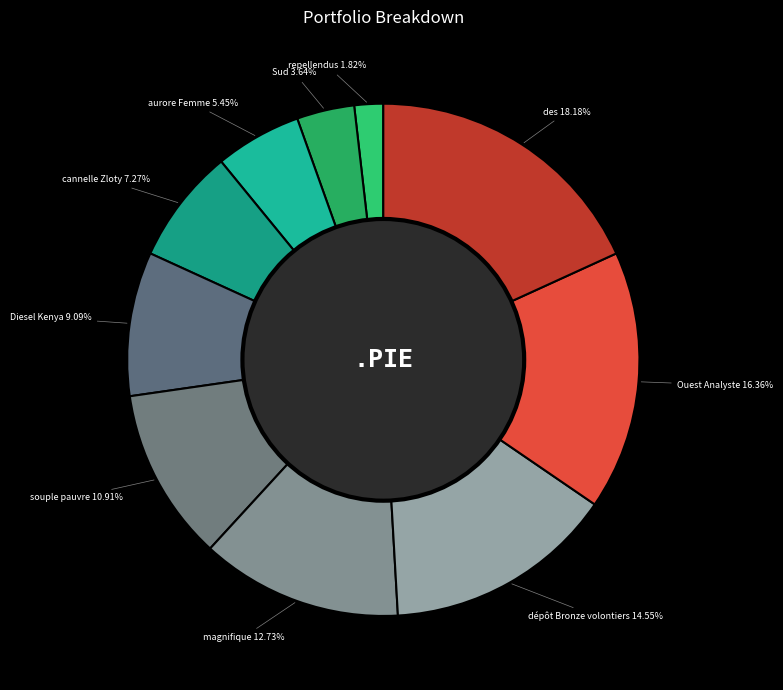

How many segments does this pie chart have?

10